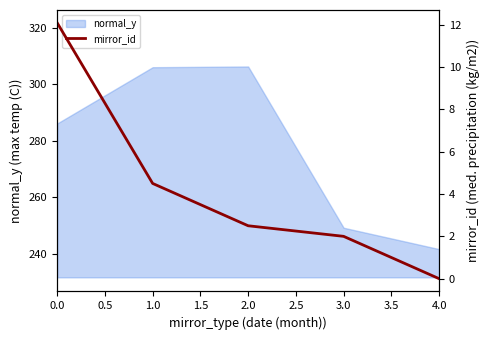

True or false: normal_y has a value of 324.8 at 4.0.

False